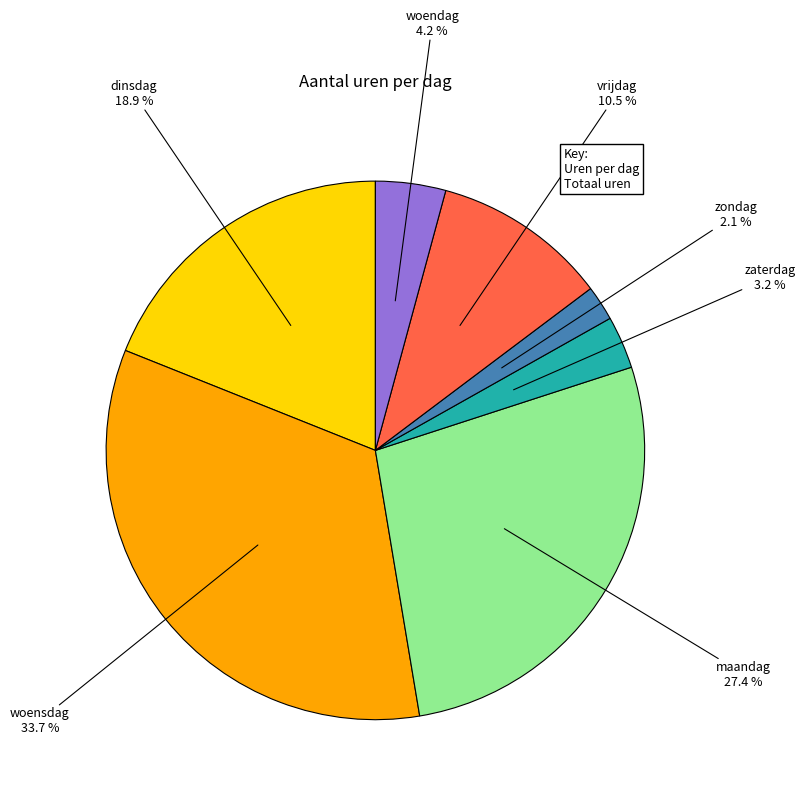

Is there a majority slice in this chart?

No